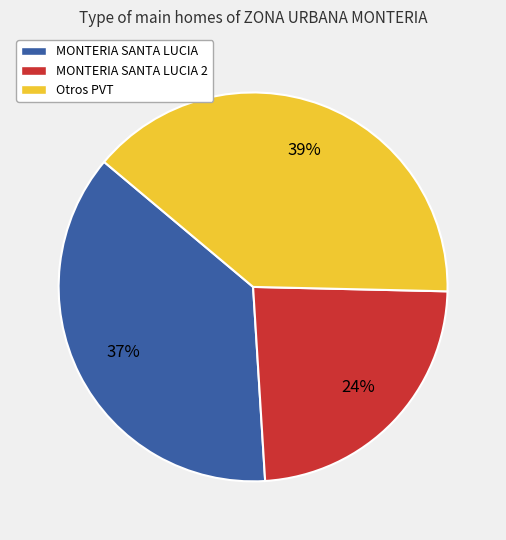

Is there a majority slice in this chart?

No